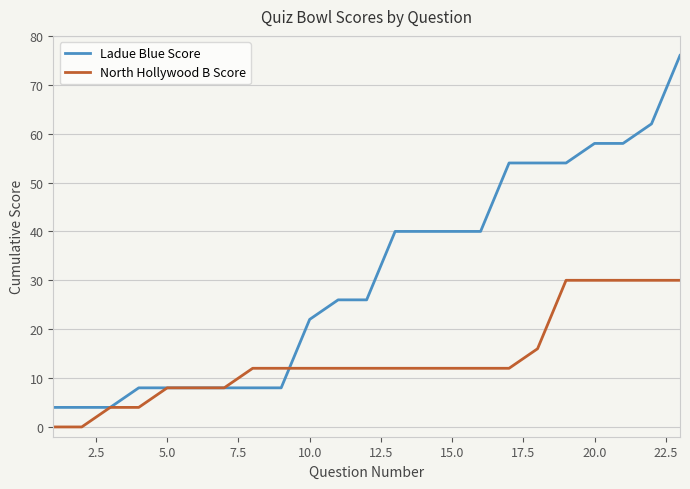

Rank the series by their average value, from highest to lowest.

Ladue Blue Score, North Hollywood B Score